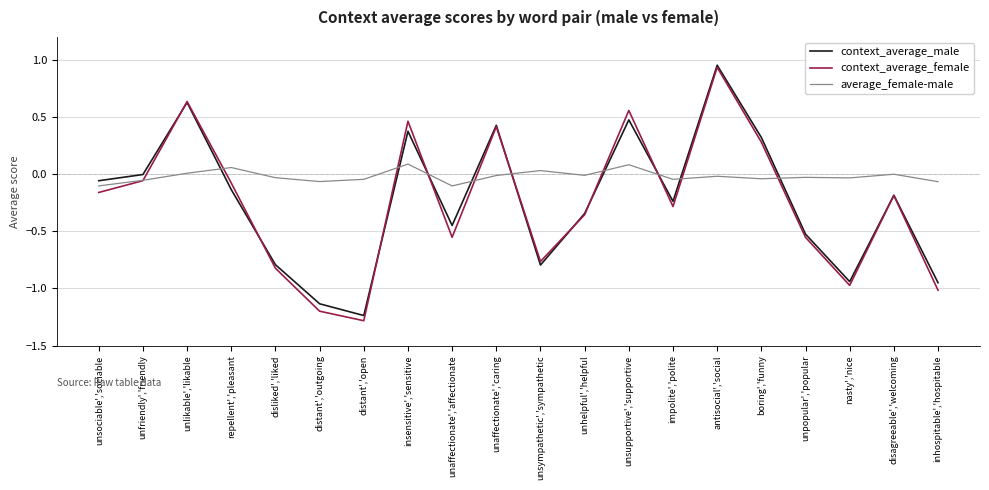

True or false: context_average_female has more than 2 interior local peaks.

True